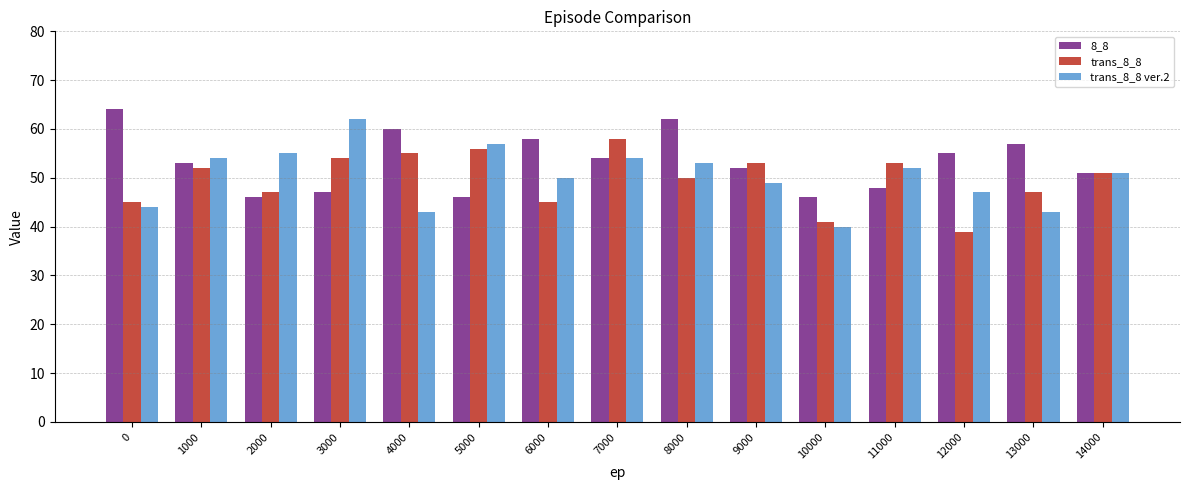

What are all the series names shown in the legend?

8_8, trans_8_8, trans_8_8 ver.2